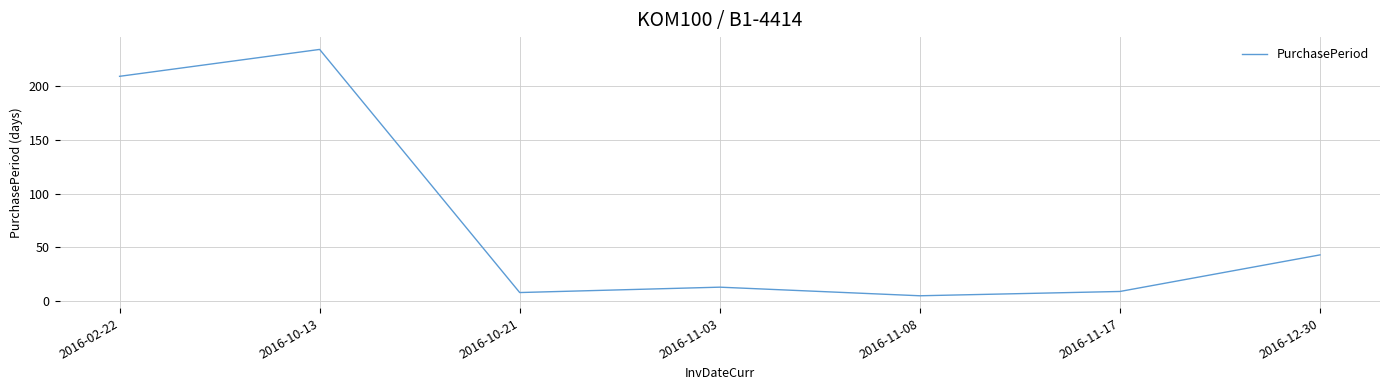

Which has a higher value, 2016-02-22 or 2016-12-30?

2016-02-22